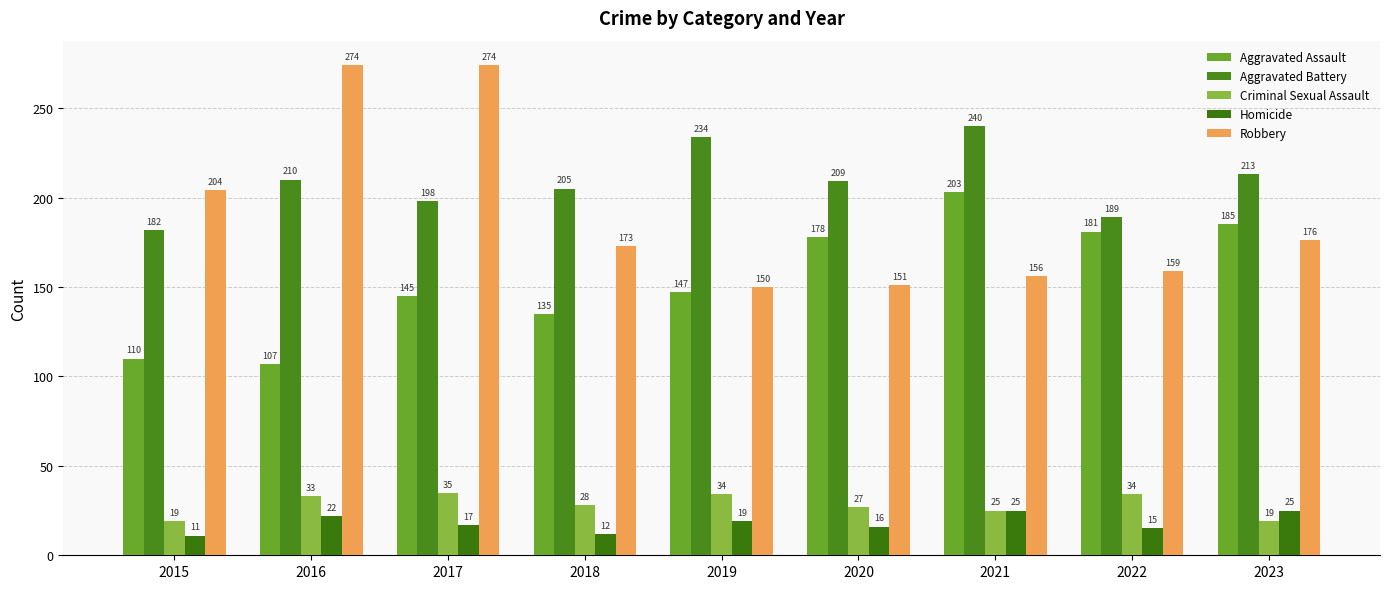

Which series has the largest total across all categories?

Aggravated Battery